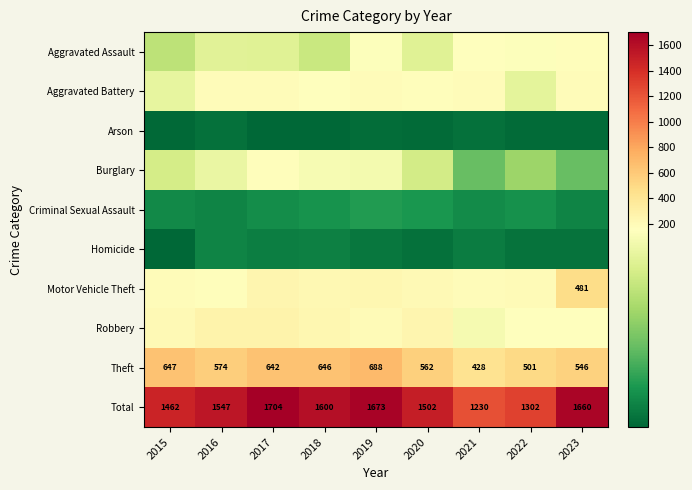

What is the total value across all series at 2019?

3346